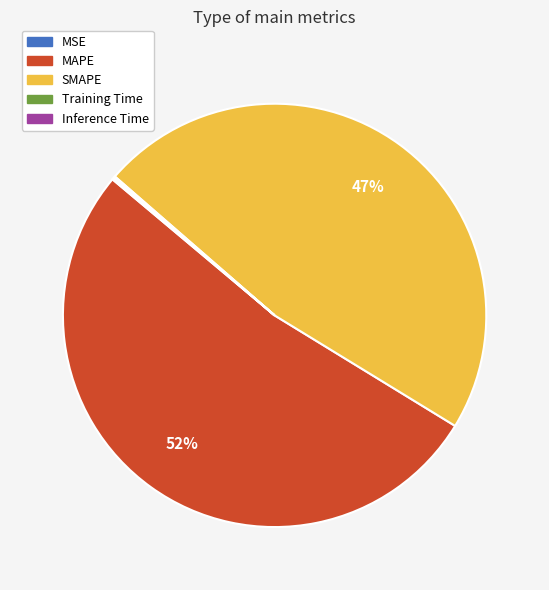

Does any single category account for the majority?

Yes